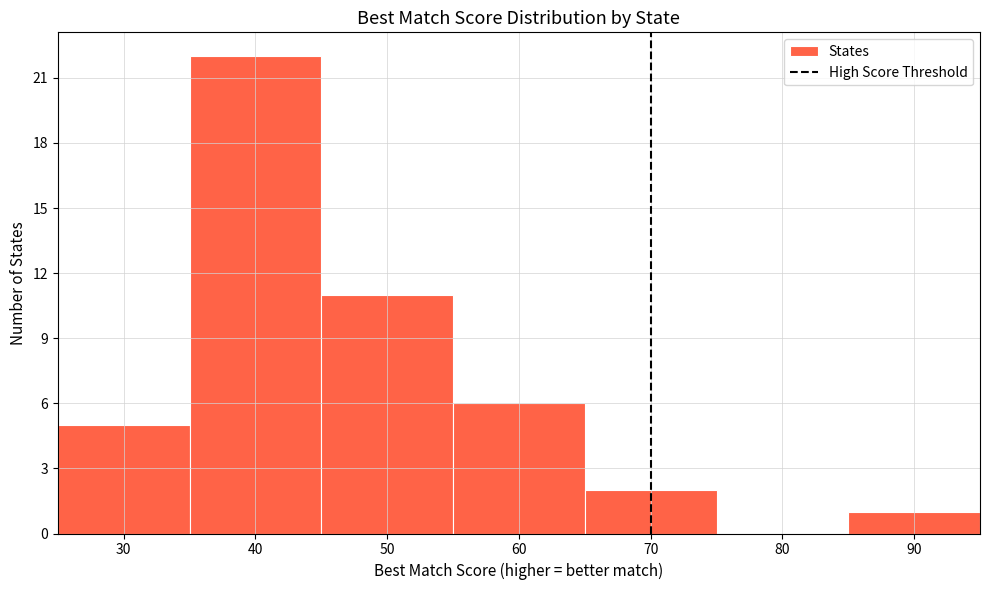

Reading left to right, transcribe this chart: for each bar, give the range it covers on the x-axis and its height. The values are not printed on the chart, so give them approximately, as read against the axis.

25 to 35: 5
35 to 45: 22
45 to 55: 11
55 to 65: 6
65 to 75: 2
75 to 85: 0
85 to 95: 1